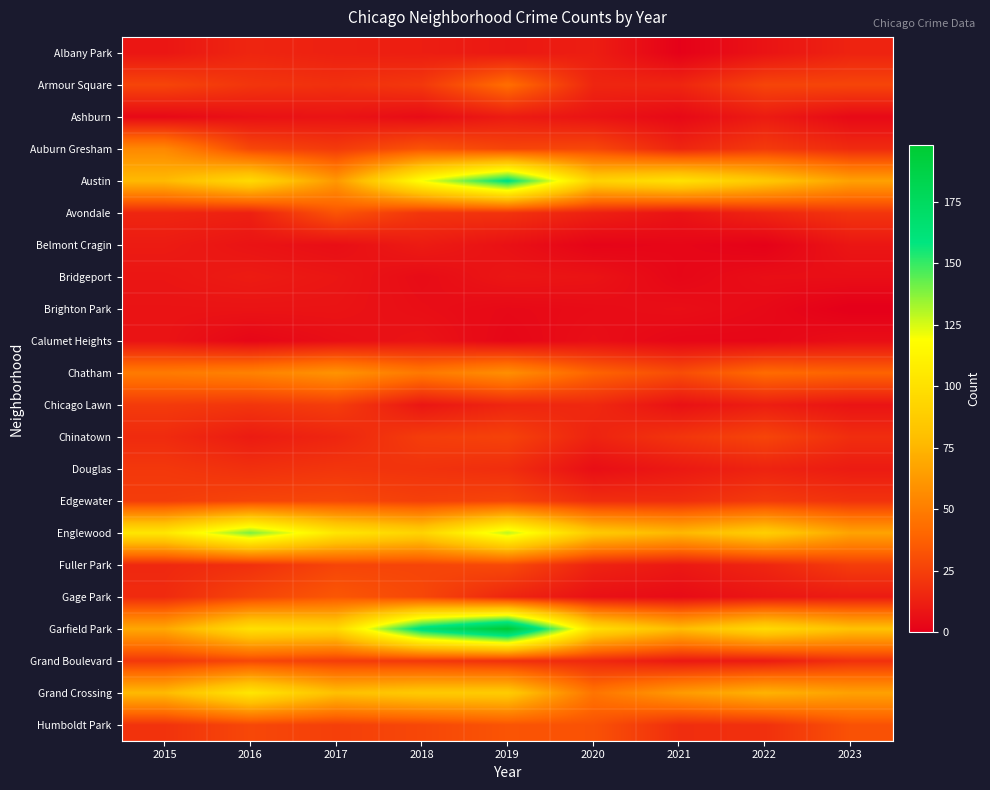

Which series has the largest total across all categories?

Garfield Park